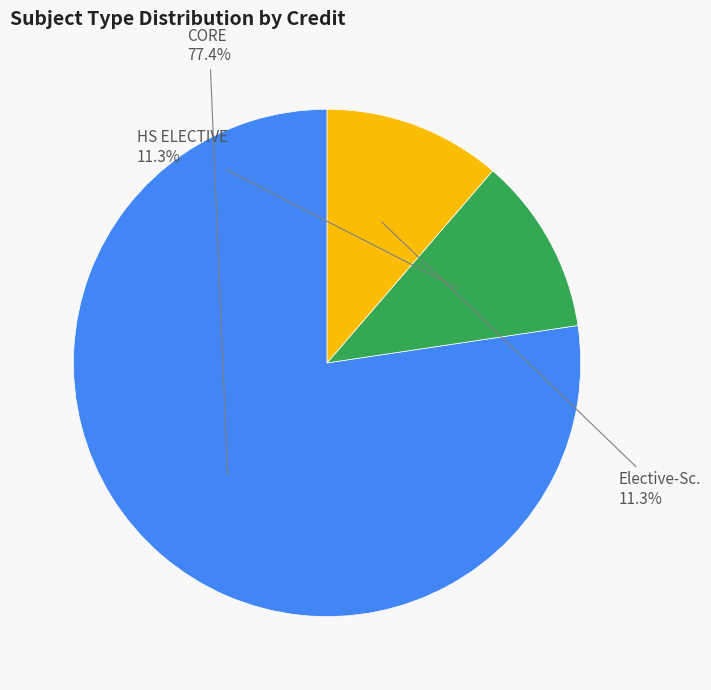

Is the sum of Elective-Sc. and HS ELECTIVE greater than half?

No